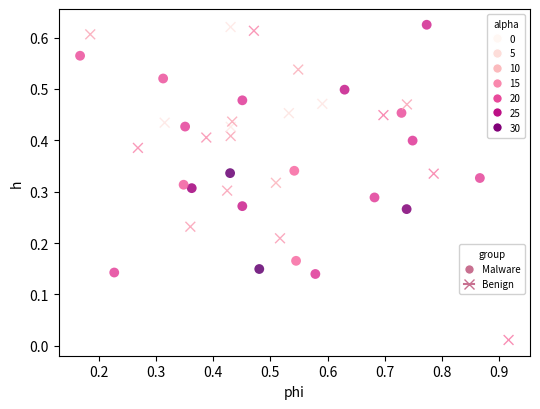

What are all the series names shown in the legend?

Malware, Benign